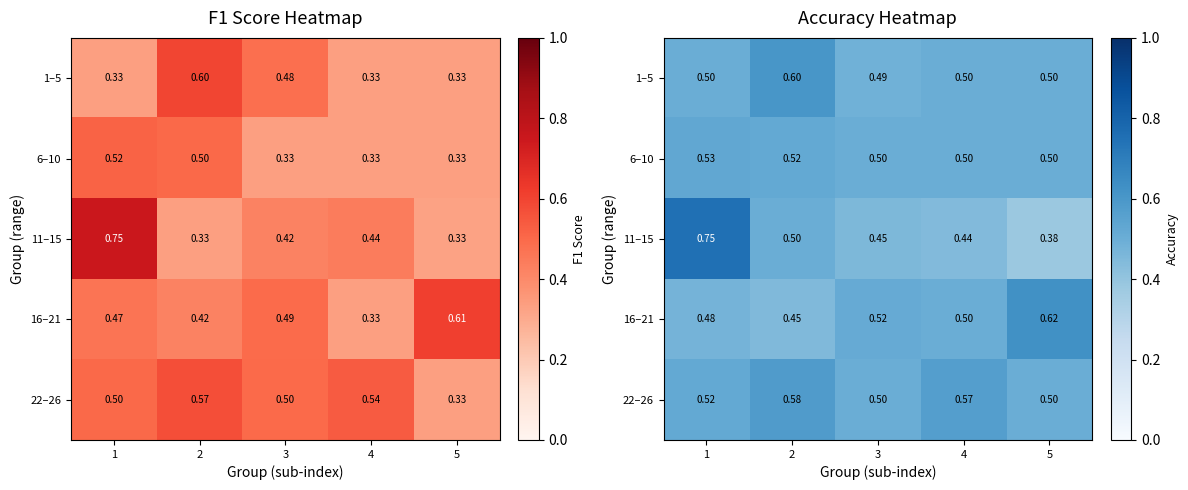

The value of 6–10 at 4 is 0.1. True or false?

False